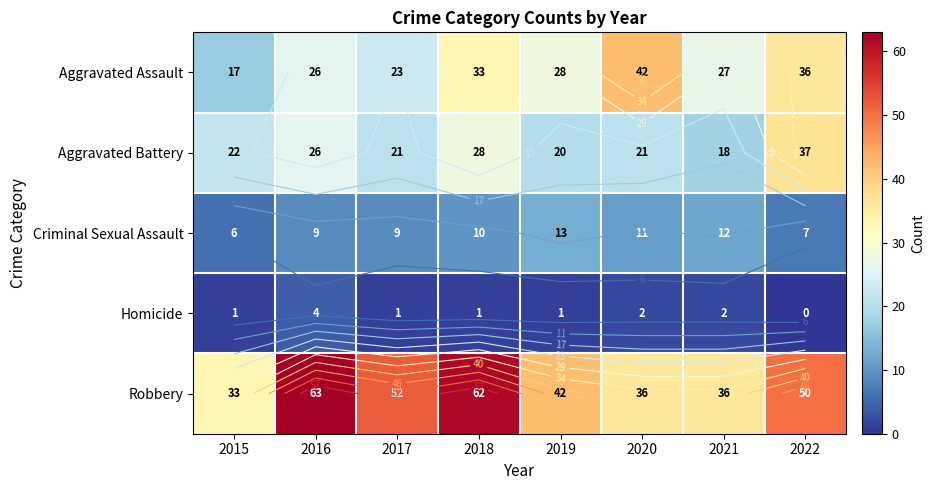

Is the value of Homicide at 2015 greater than the value of Aggravated Battery at 2017?

No